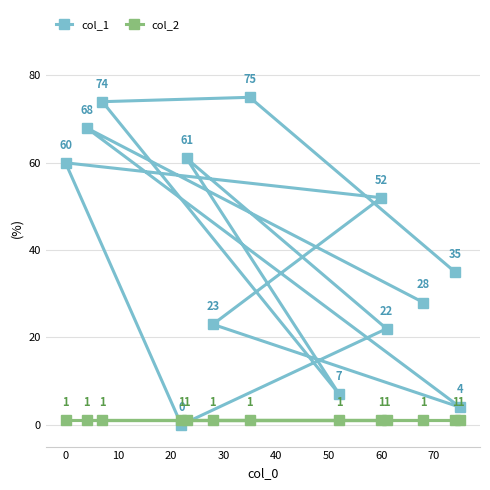

What is the maximum value shown in the chart?

75